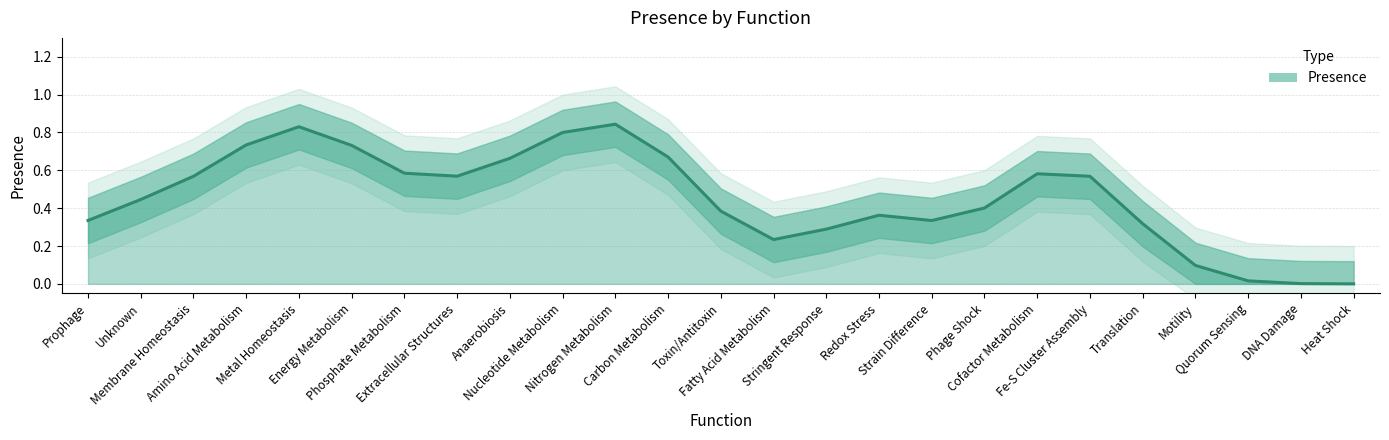

What is the sum of all values?

11.4